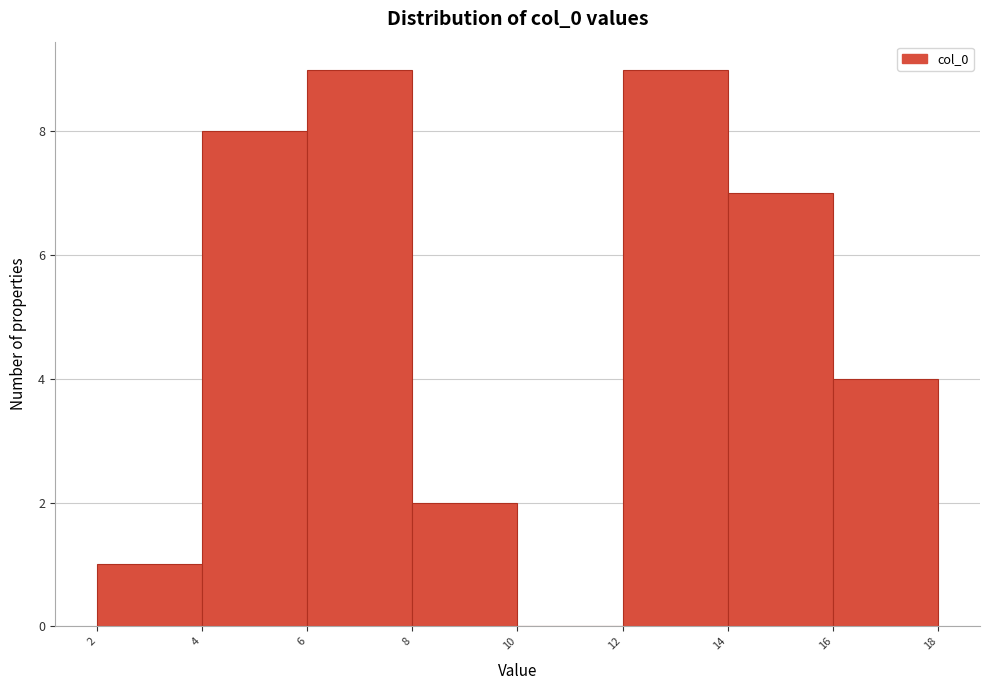

Reading left to right, list every bar in this chart as the range it spans on the x-axis followed by its height. The values are not printed on the chart, so give them approximately, as read against the axis.

2 to 4: 1
4 to 6: 8
6 to 8: 9
8 to 10: 2
10 to 12: 0
12 to 14: 9
14 to 16: 7
16 to 18: 4